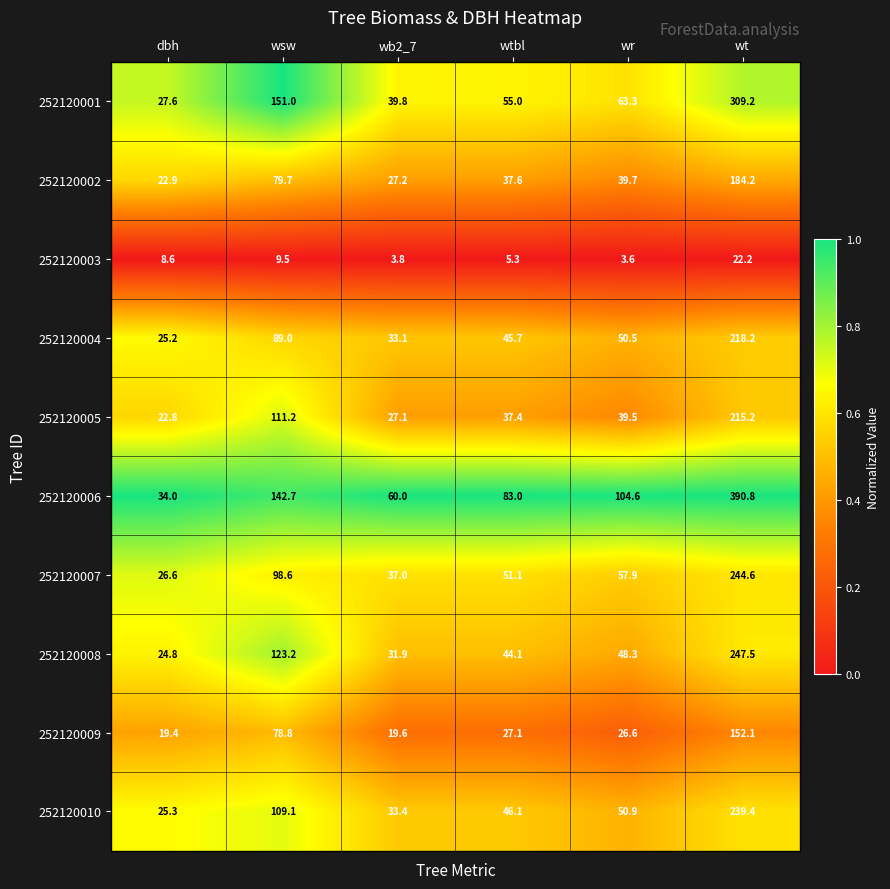

Read the 252120006 value at dbh.

34.0